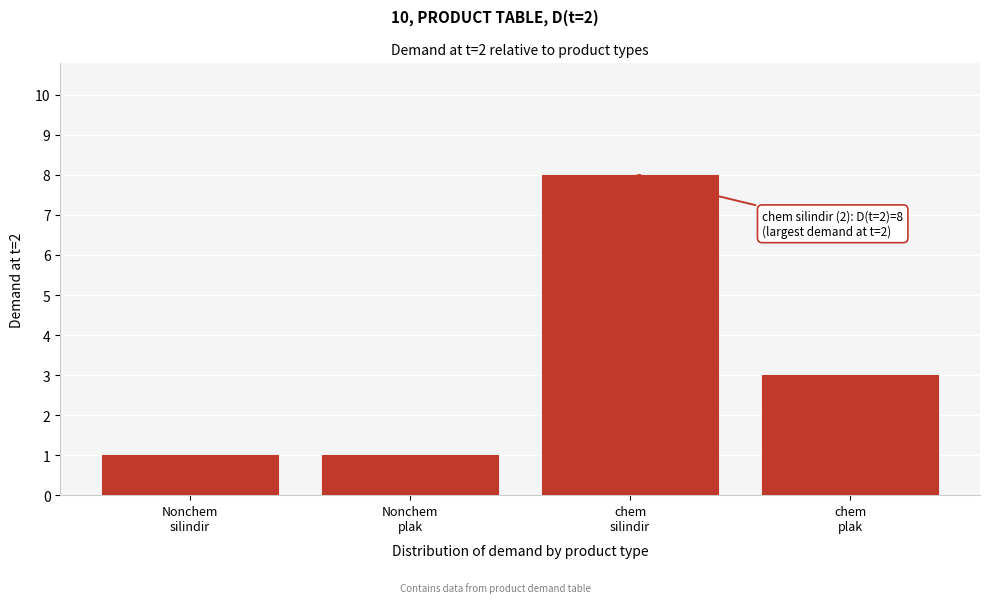

Reading left to right, list all the values displayed in this chart.

1	1	8	3